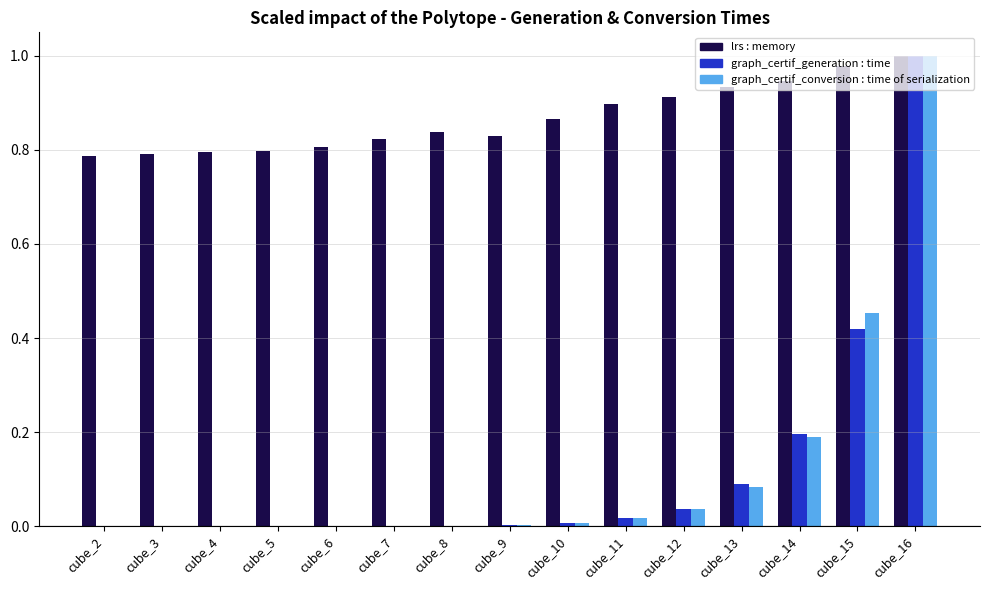

True or false: graph_certif_generation : time has a value of 0.0 at cube_2.

True